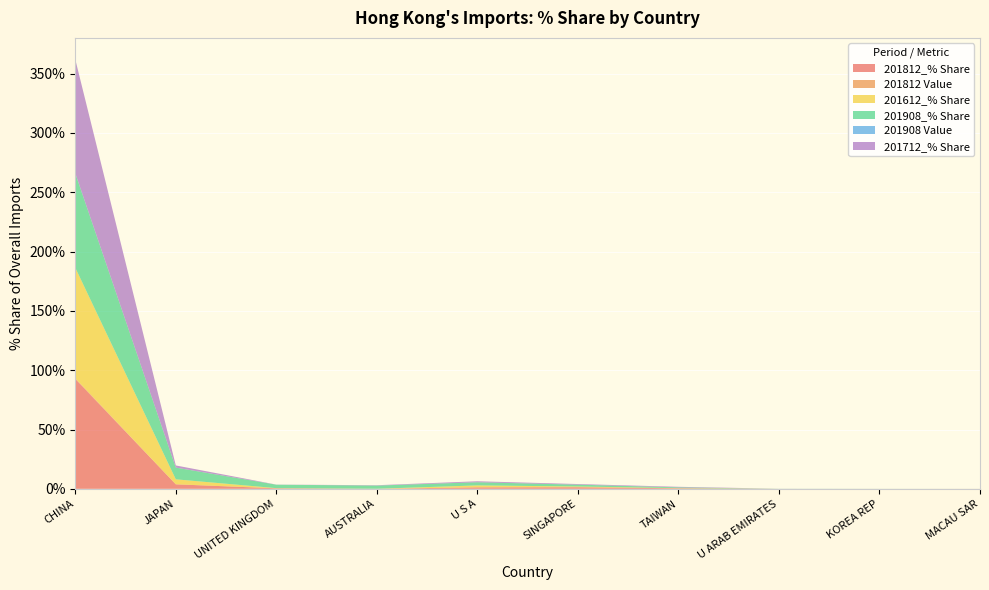

Reading left to right, list all the values displayed in this chart.

201812_% Share: CHINA=92.6	JAPAN=3.8	UNITED KINGDOM=0.4	AUSTRALIA=0.0	U S A=1.3	SINGAPORE=1.3	TAIWAN=0.4	U ARAB EMIRATES=0.0	KOREA REP=0.0	MACAU SAR=0.0
201812 Value: CHINA=0.6	JAPAN=0.0	UNITED KINGDOM=0.0	AUSTRALIA=0.0	U S A=0.0	SINGAPORE=0.0	TAIWAN=0.0	U ARAB EMIRATES=0.0	KOREA REP=0.0	MACAU SAR=0.0
201612_% Share: CHINA=93.2	JAPAN=4.2	UNITED KINGDOM=0.1	AUSTRALIA=0.0	U S A=1.6	SINGAPORE=0.6	TAIWAN=0.2	U ARAB EMIRATES=0.0	KOREA REP=0.0	MACAU SAR=0.0
201908_% Share: CHINA=79.6	JAPAN=9.9	UNITED KINGDOM=2.9	AUSTRALIA=2.7	U S A=2.7	SINGAPORE=1.5	TAIWAN=0.6	U ARAB EMIRATES=0.1	KOREA REP=0.0	MACAU SAR=0.0
201908 Value: CHINA=0.2	JAPAN=0.0	UNITED KINGDOM=0.0	AUSTRALIA=0.0	U S A=0.0	SINGAPORE=0.0	TAIWAN=0.0	U ARAB EMIRATES=0.0	KOREA REP=0.0	MACAU SAR=0.0
201712_% Share: CHINA=95.9	JAPAN=1.8	UNITED KINGDOM=0.1	AUSTRALIA=0.3	U S A=0.8	SINGAPORE=0.5	TAIWAN=0.5	U ARAB EMIRATES=0.0	KOREA REP=0.0	MACAU SAR=0.0